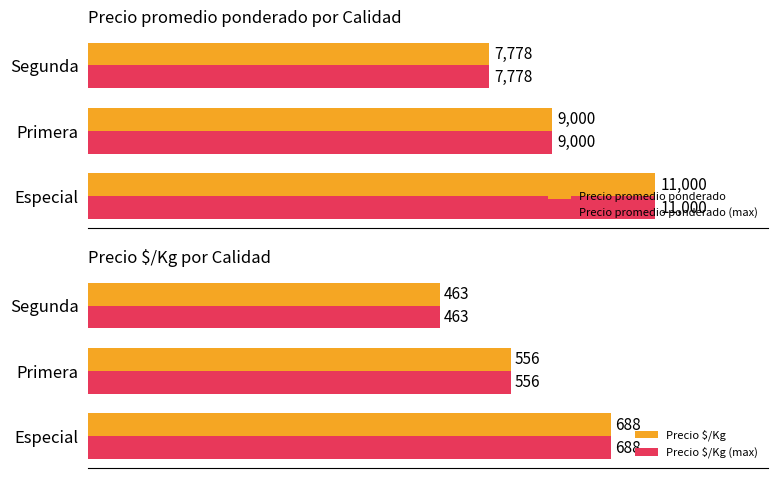

At how many categories does at least one series exceed 1015?

3